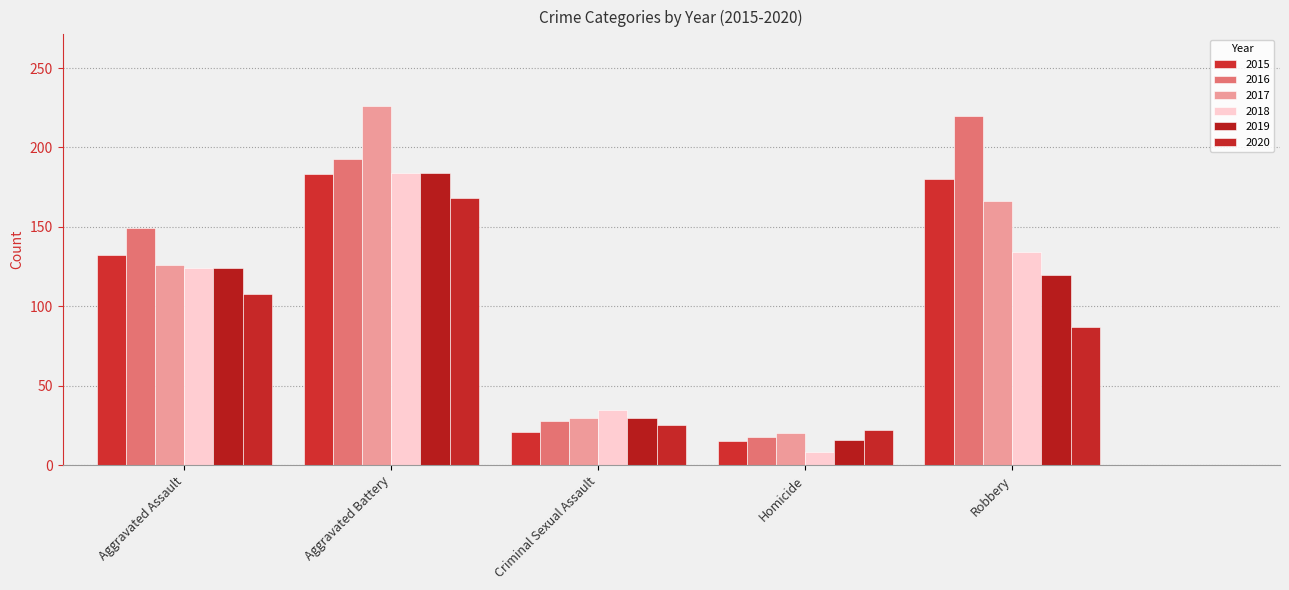

Rank the categories by 2016 value from highest to lowest.

Robbery, Aggravated Battery, Aggravated Assault, Criminal Sexual Assault, Homicide